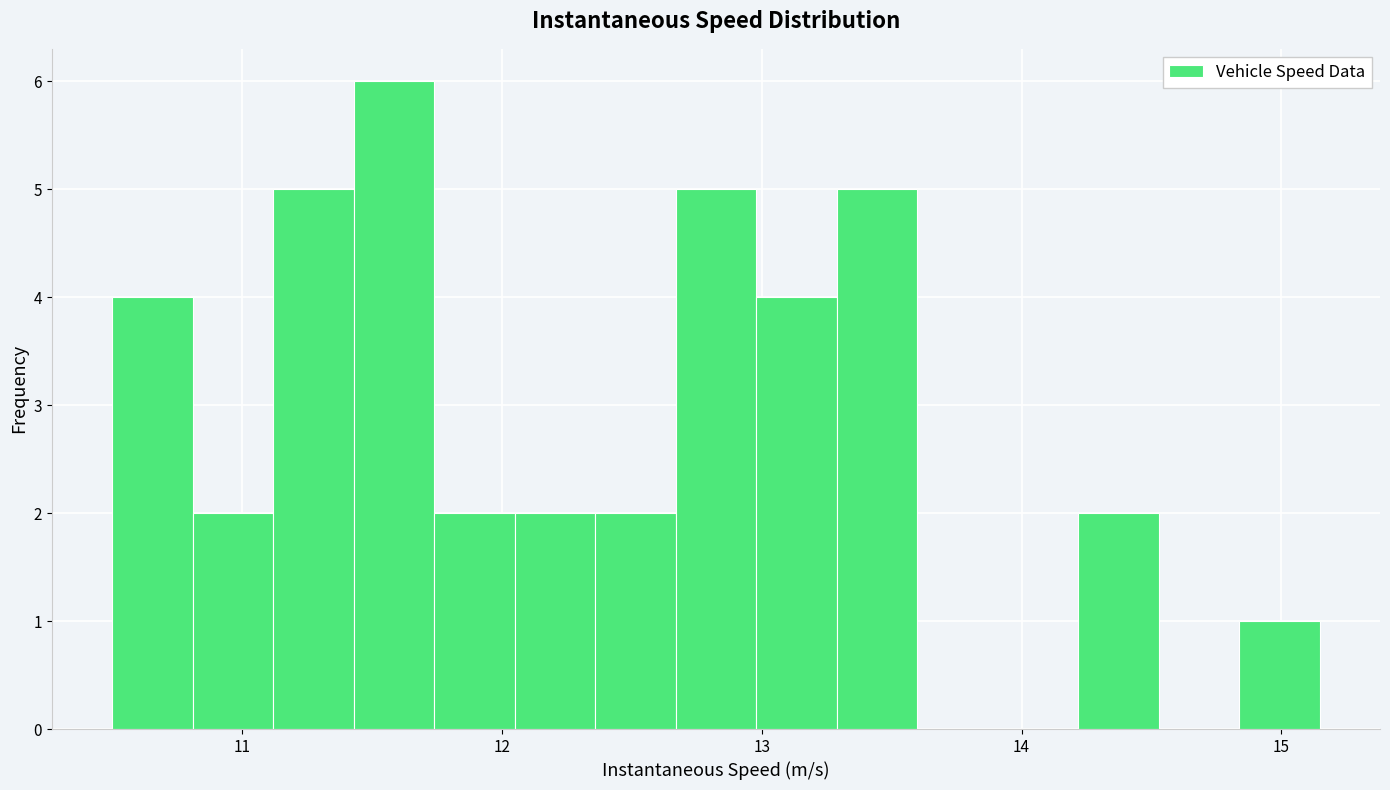

Around what value on the x-axis is the tallest bar? Give the approximate position of its centre, as read against the axis.

11.6